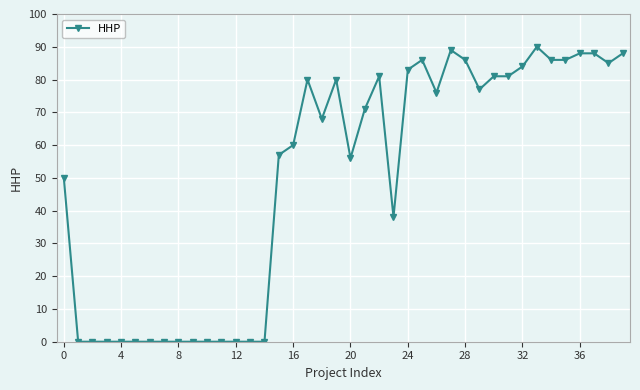

What is the maximum value shown in the chart?

90